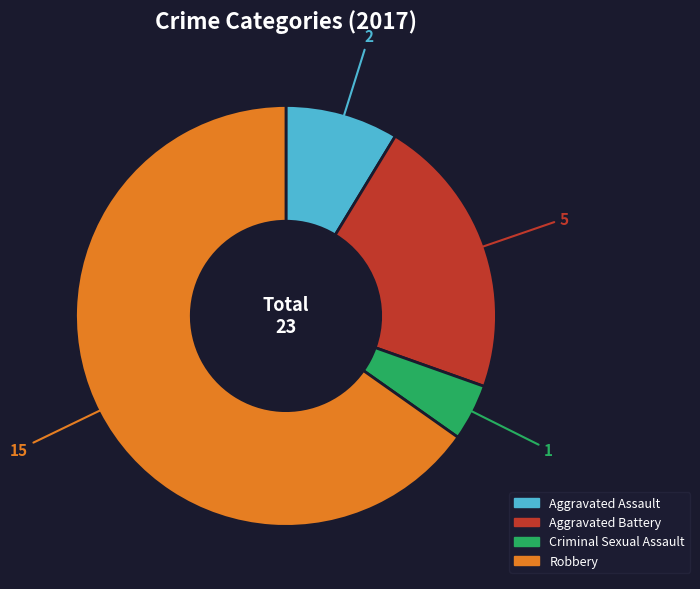

Which category has the biggest portion of the pie?

Robbery